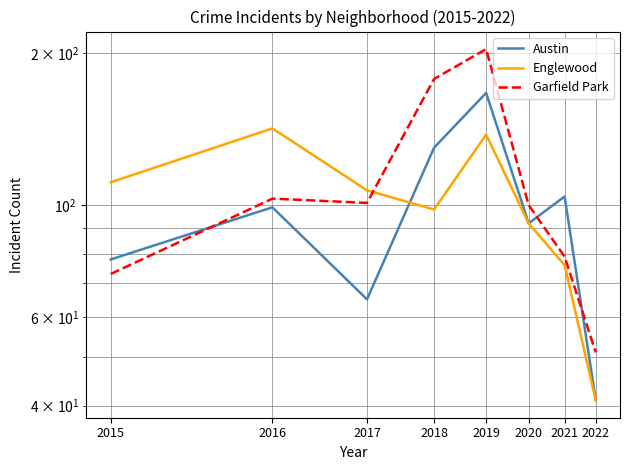

At which label is Englewood closest to 91?

2020